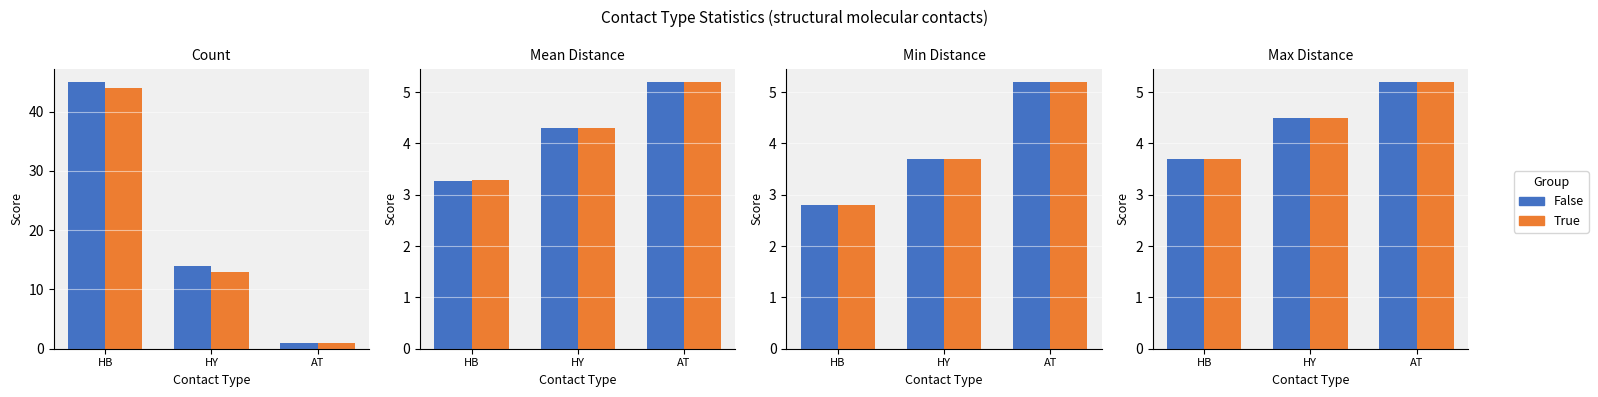

The value of True at AT is 1.8. True or false?

False